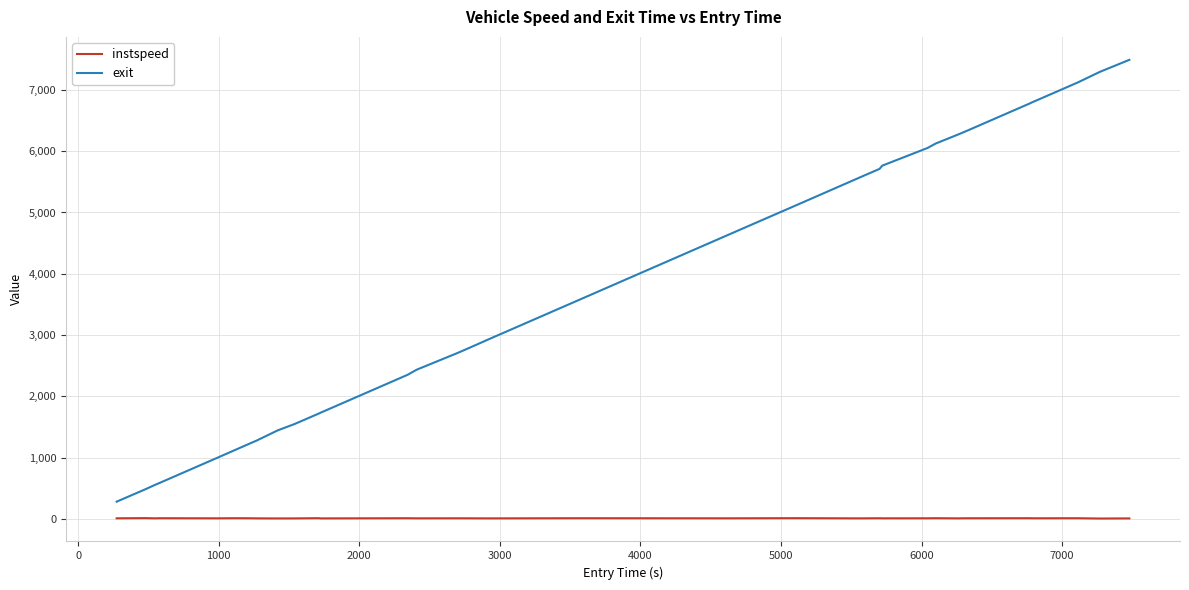

Rank the series by their average value, from highest to lowest.

exit, instspeed